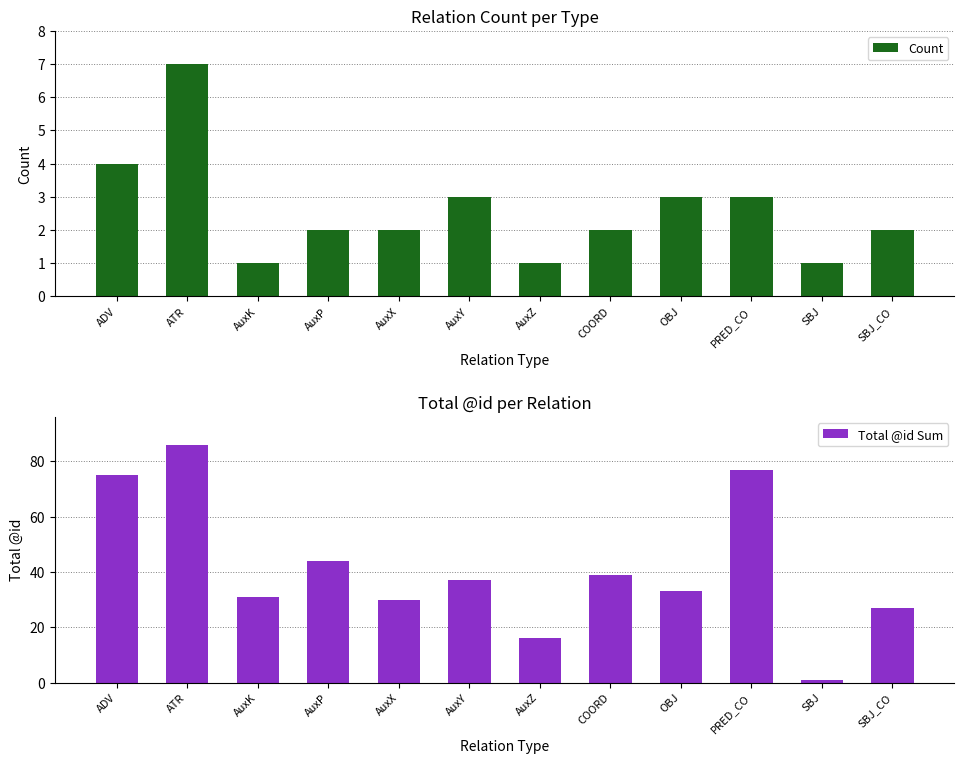

Read the Count value at ADV.

4